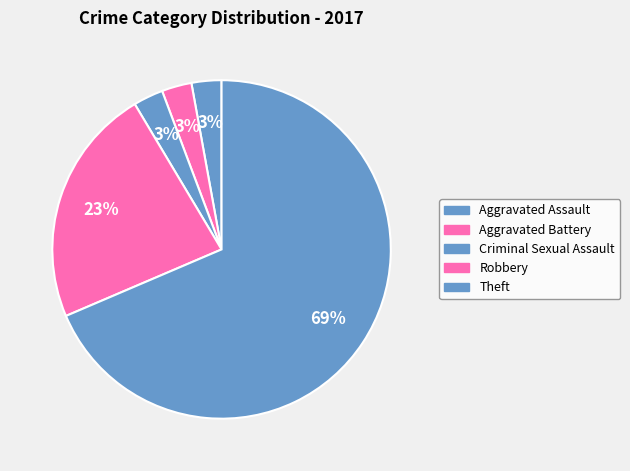

Which category has the biggest portion of the pie?

Theft